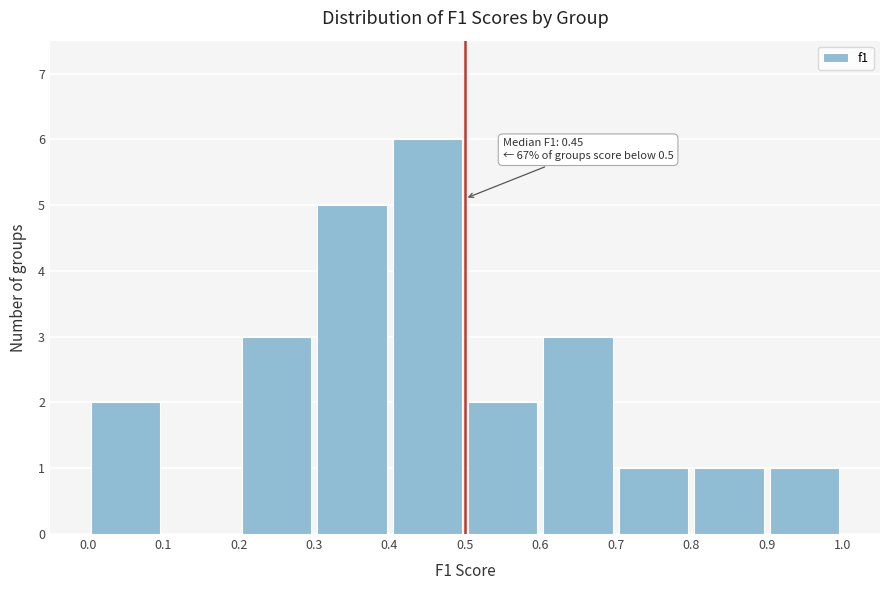

Over which range of the x-axis is the bar tallest?

0.4 to 0.5